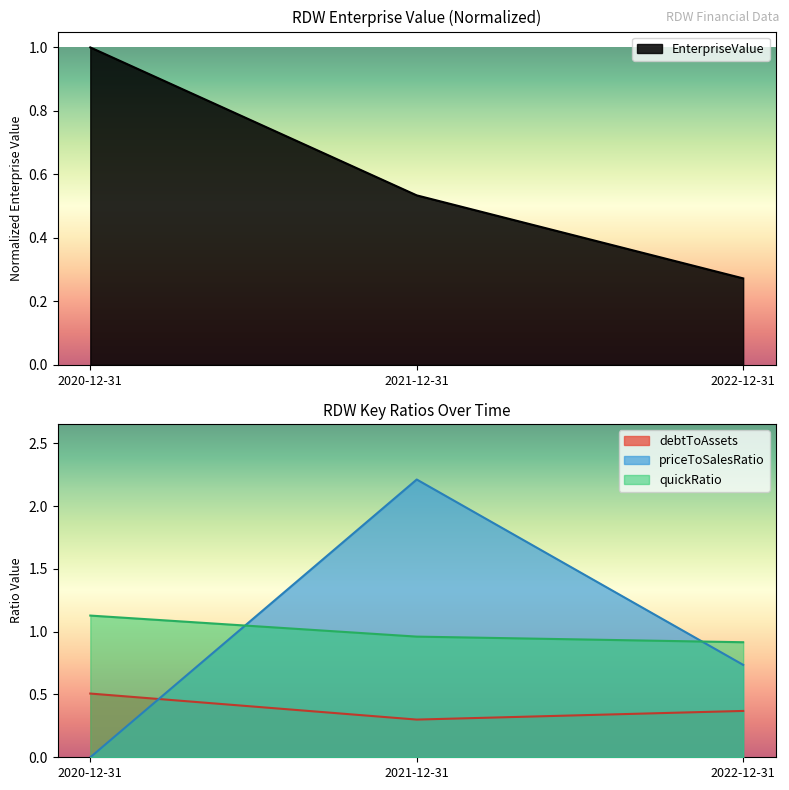

At which label does debtToAssets reach its minimum?

2021-12-31